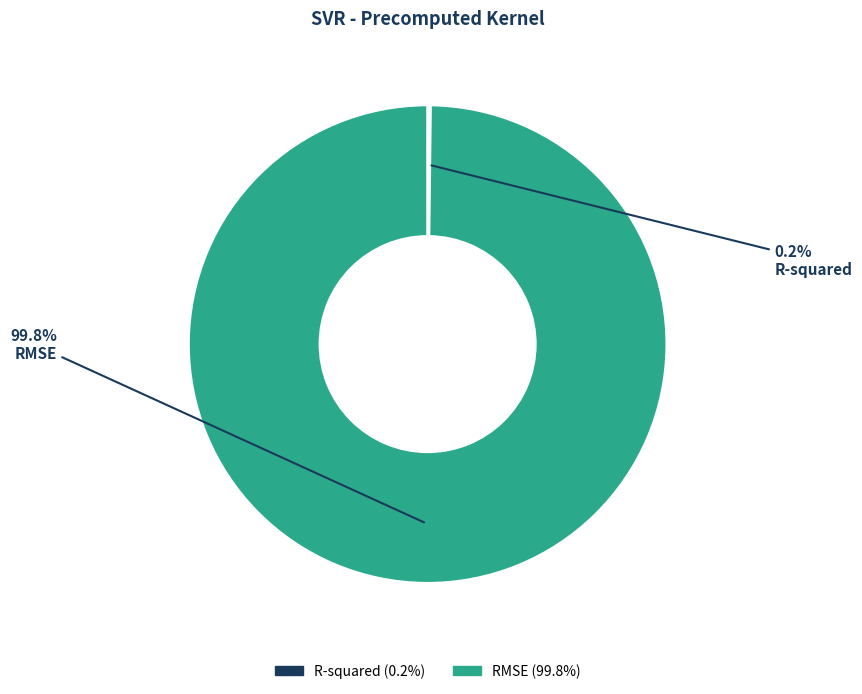

What portion of the pie excludes RMSE?

0.2%